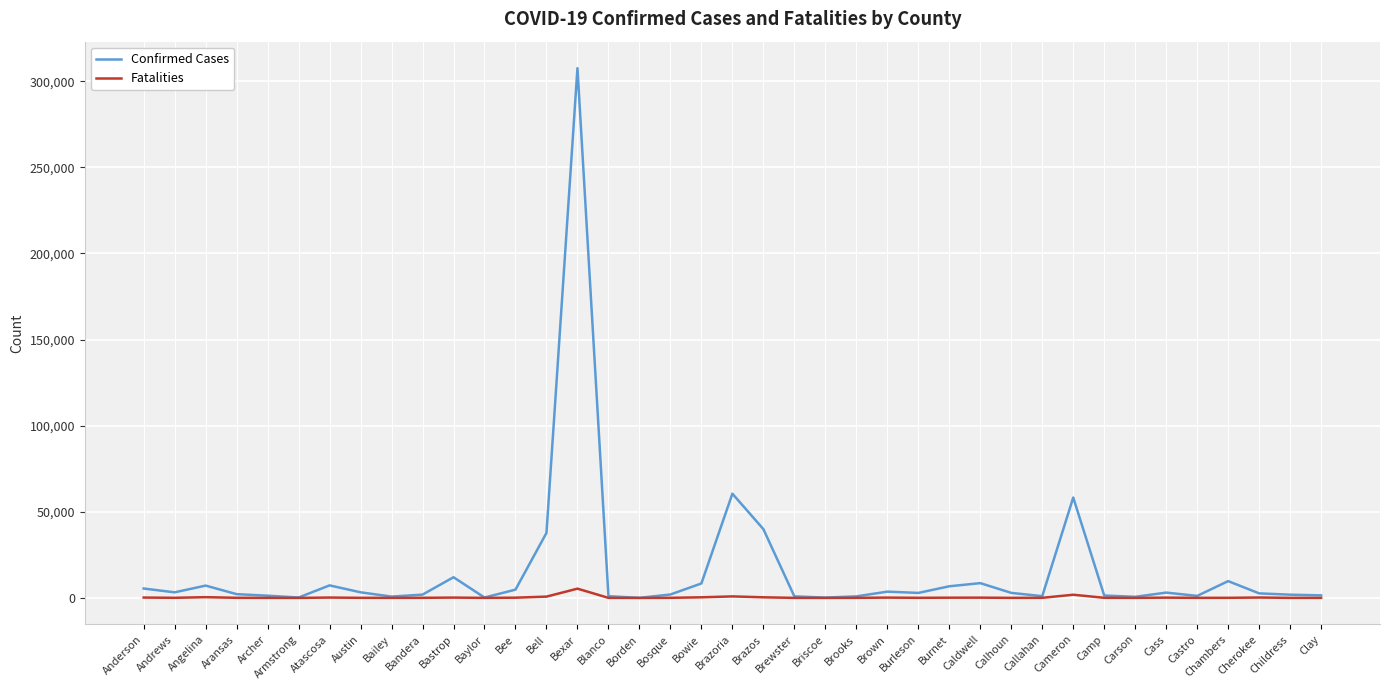

Is this an area chart (filled region under the line)?

No